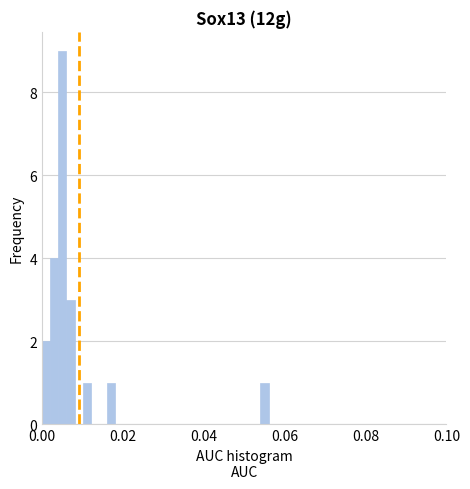

Around what value on the x-axis is the tallest bar? Give the approximate position of its centre, as read against the axis.

0.006